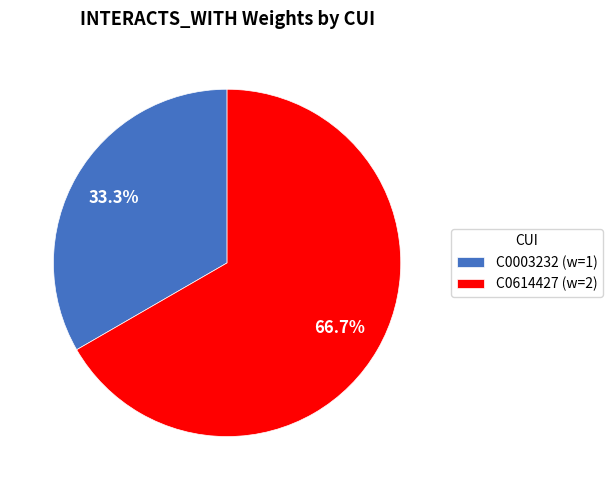

How many slices are in this pie chart?

2